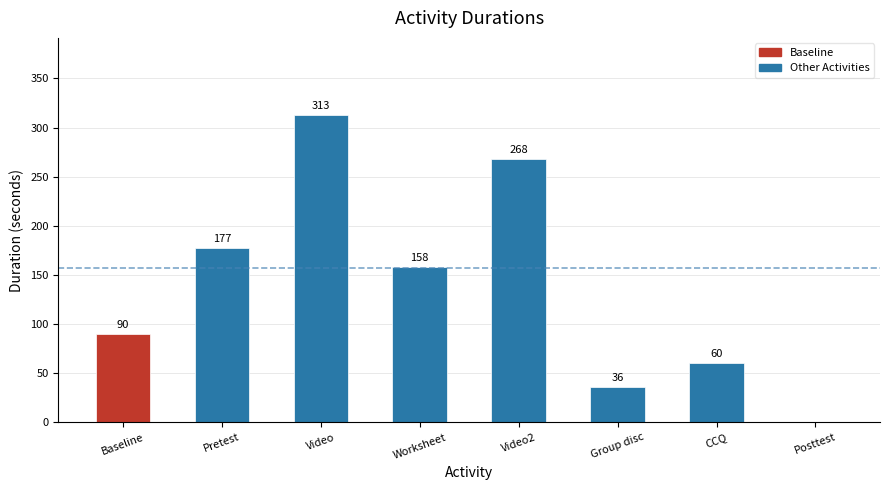

Which has a higher value, Pretest or CCQ?

Pretest